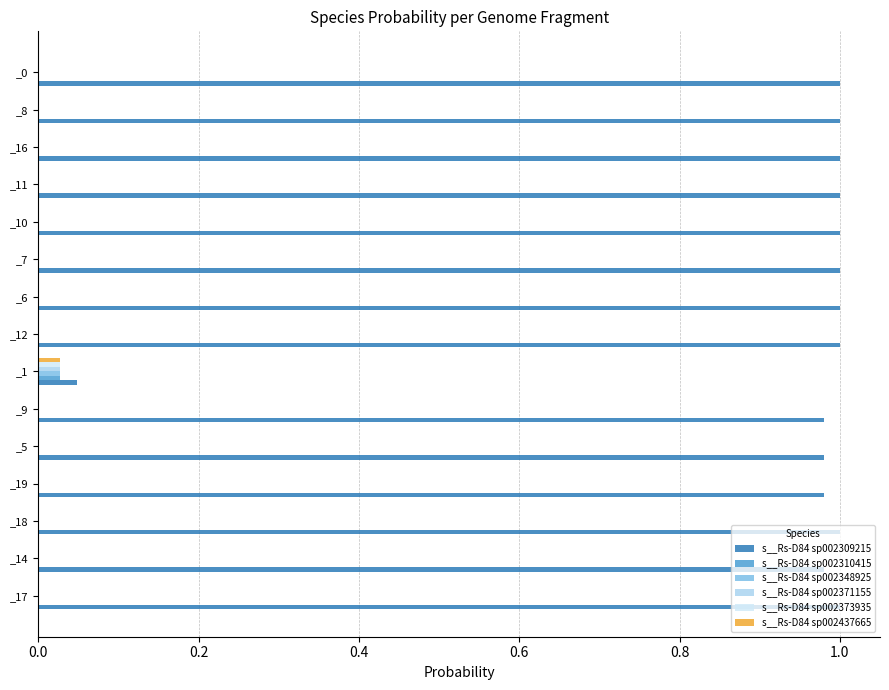

True or false: s__Rs-D84 sp002373935 has a value of 0.0 at _7.

True